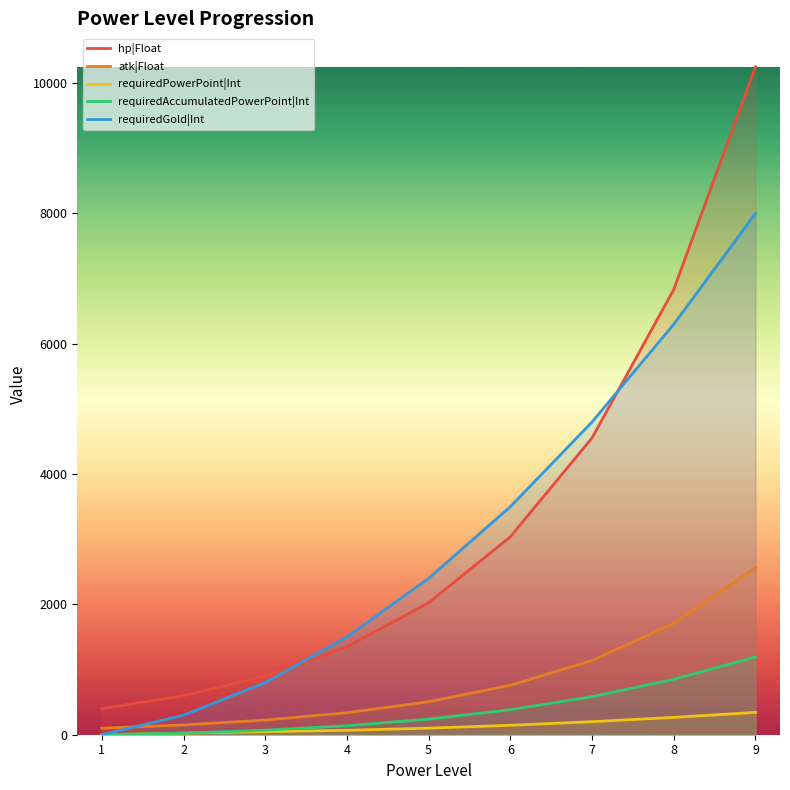

Which series changed the most between 7 and 8?

hp|Float